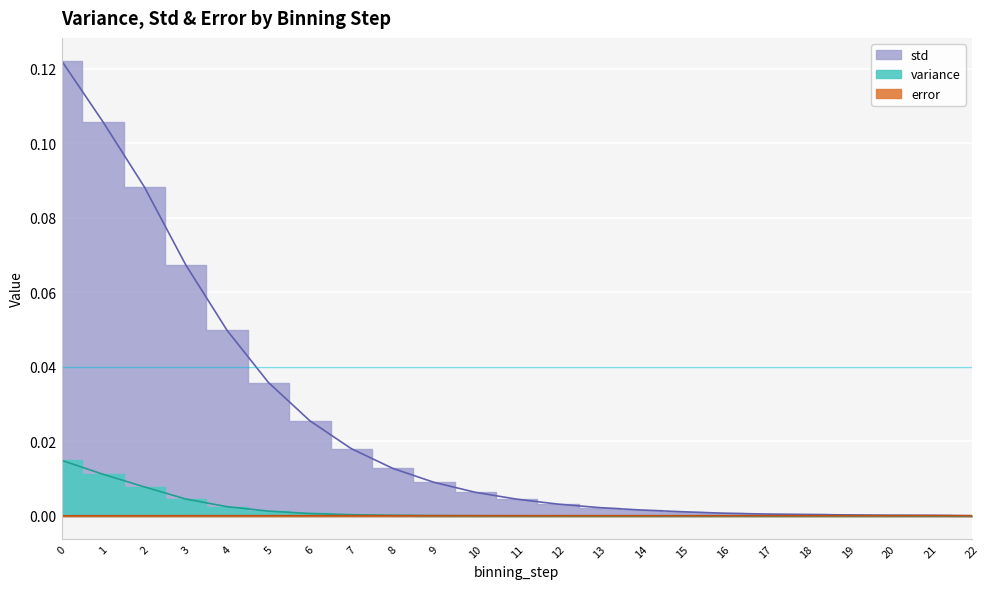

The error series shows 0.0 at 0. True or false?

True